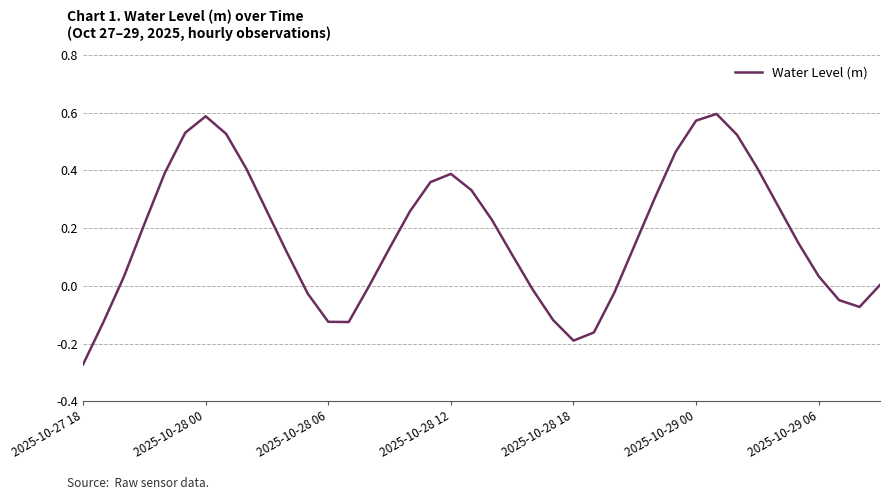

What is the difference between the maximum and minimum values?

0.9